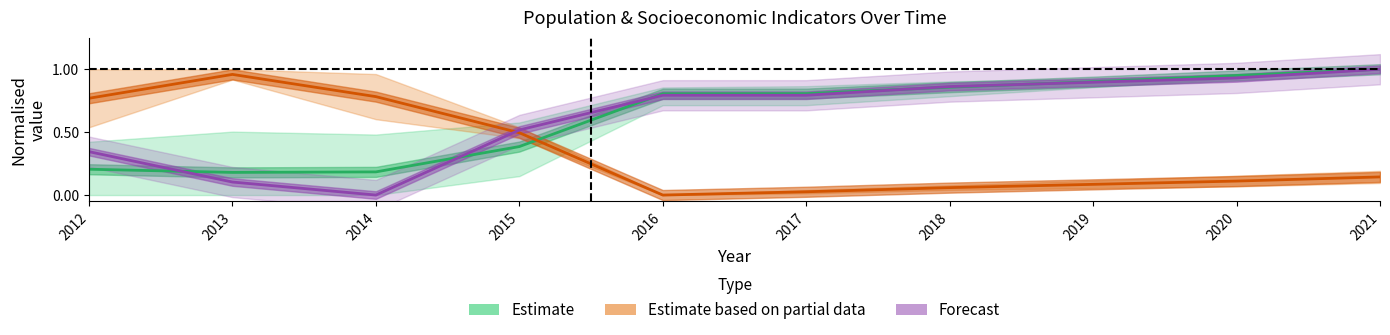

Between which two adjacent categories do Forecast and Estimate first intersect?

2012 and 2013